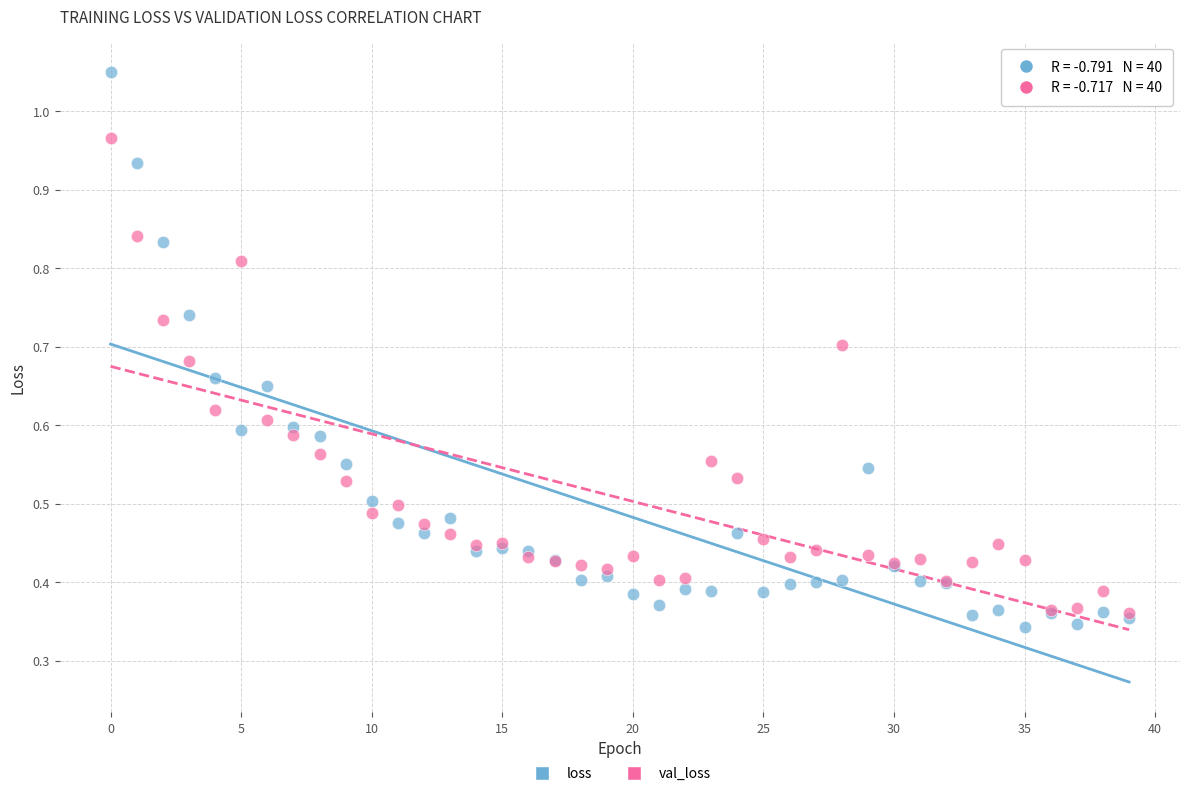

What are all the series names shown in the legend?

loss, val_loss